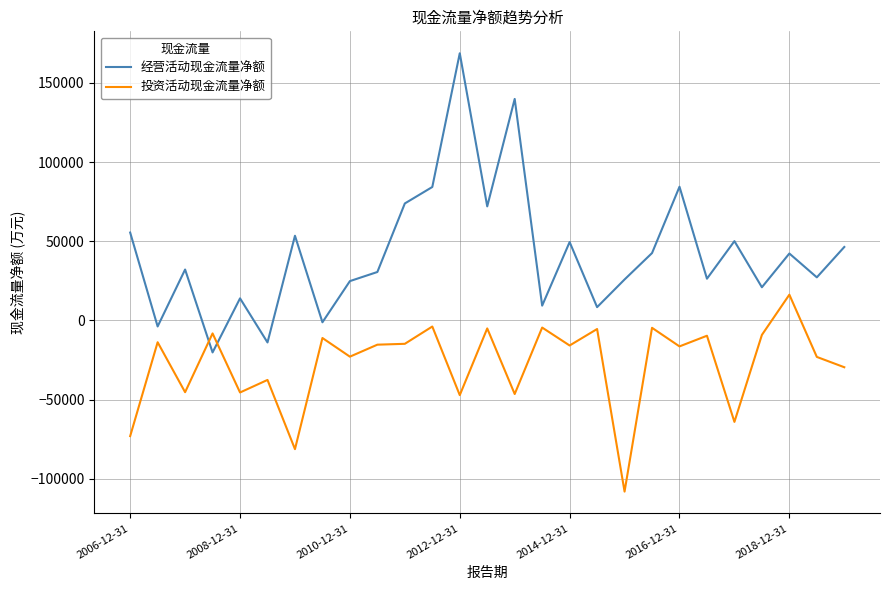

True or false: 投资活动现金流量净额 and 经营活动现金流量净额 cross at least once.

True